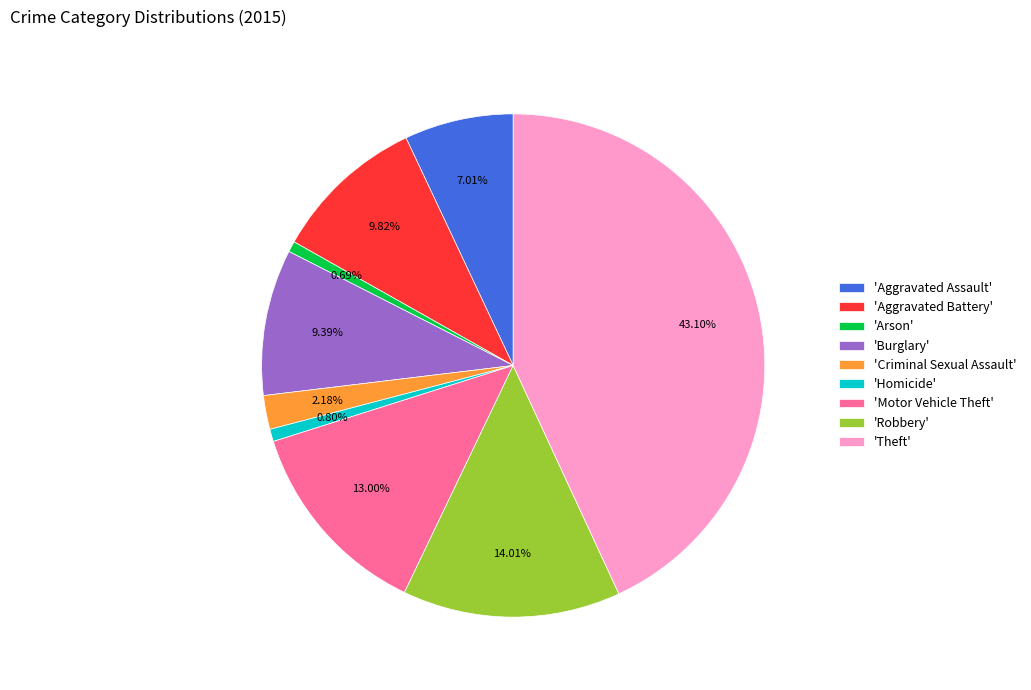

Approximately how many times larger is the value at 'Burglary' compared to 'Arson'?

13.6